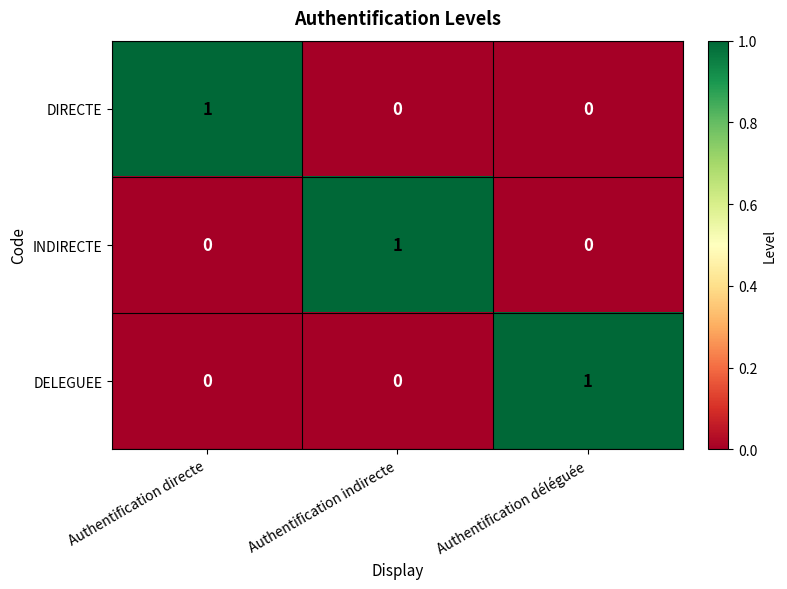

What is the spread (max minus min) of values at Authentification directe?

1